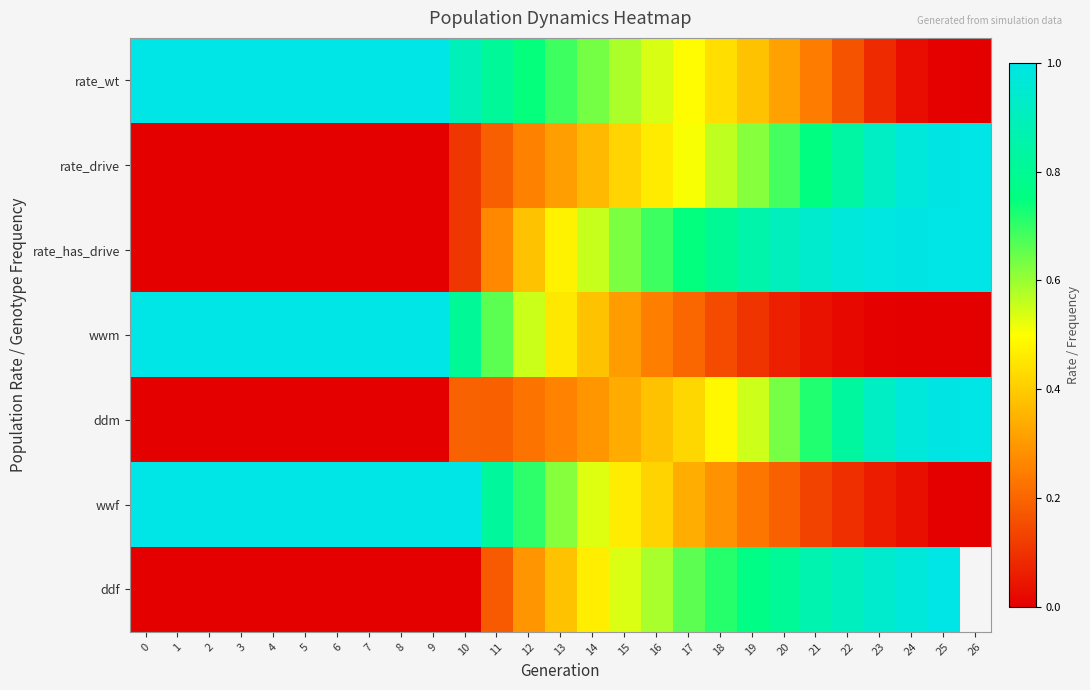

What is the sum of all wwf values?

15.9